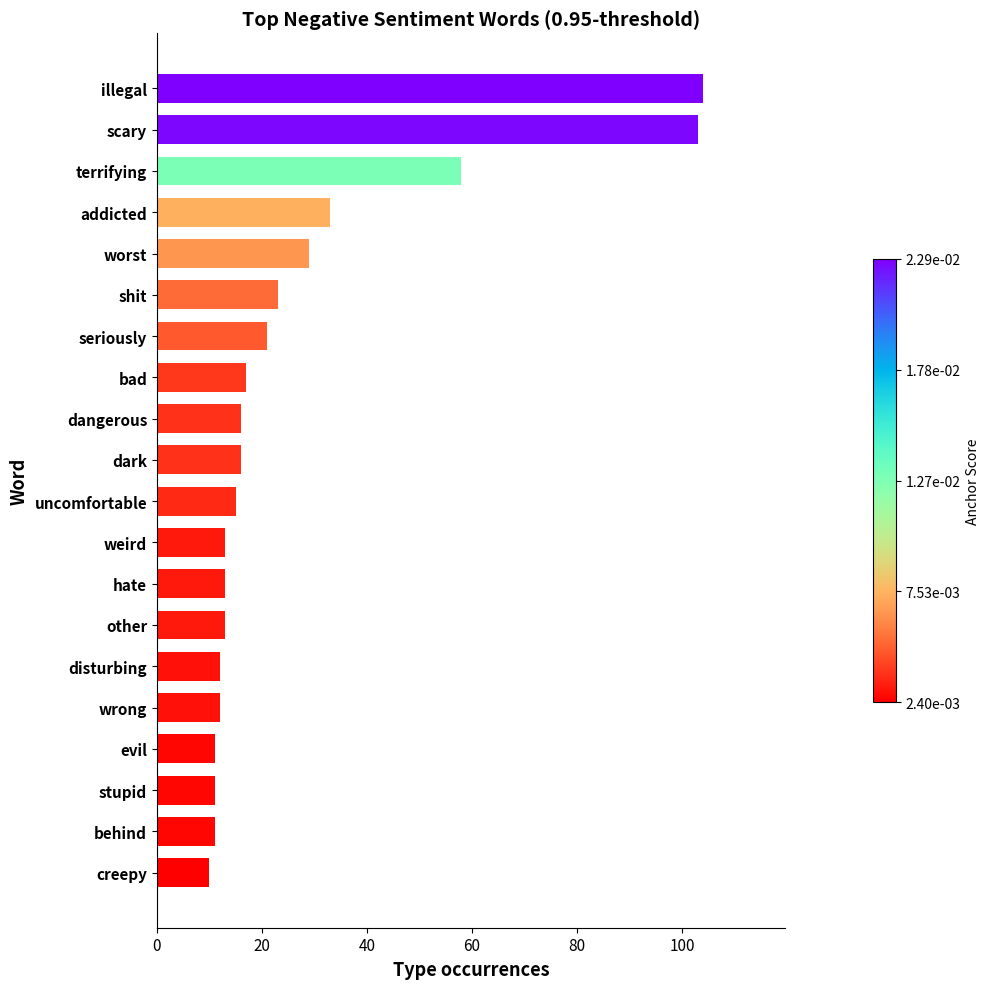

What is the average value?

27